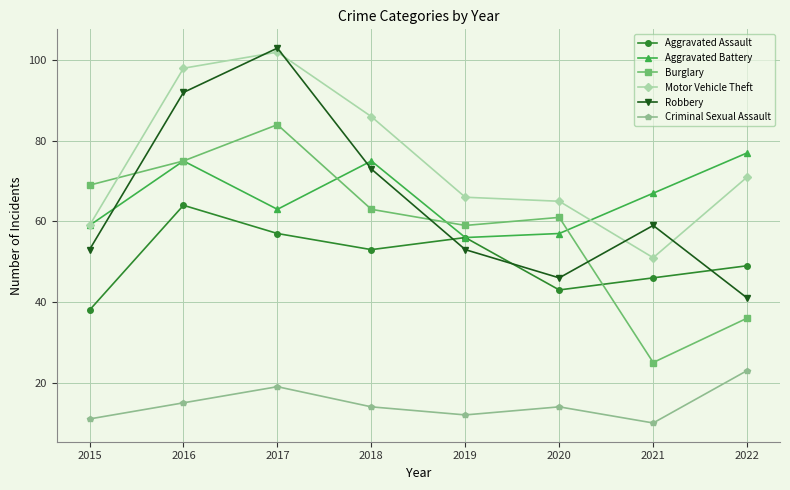

Reading right to left, list all the values displayed in this chart.

Aggravated Assault: 49	46	43	56	53	57	64	38
Aggravated Battery: 77	67	57	56	75	63	75	59
Burglary: 36	25	61	59	63	84	75	69
Motor Vehicle Theft: 71	51	65	66	86	102	98	59
Robbery: 41	59	46	53	73	103	92	53
Criminal Sexual Assault: 23	10	14	12	14	19	15	11